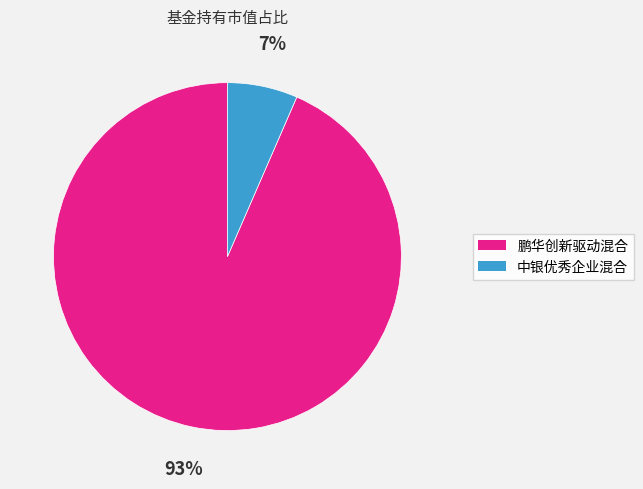

Do 鹏华创新驱动混合 and 中银优秀企业混合 together represent more than half of the pie?

Yes